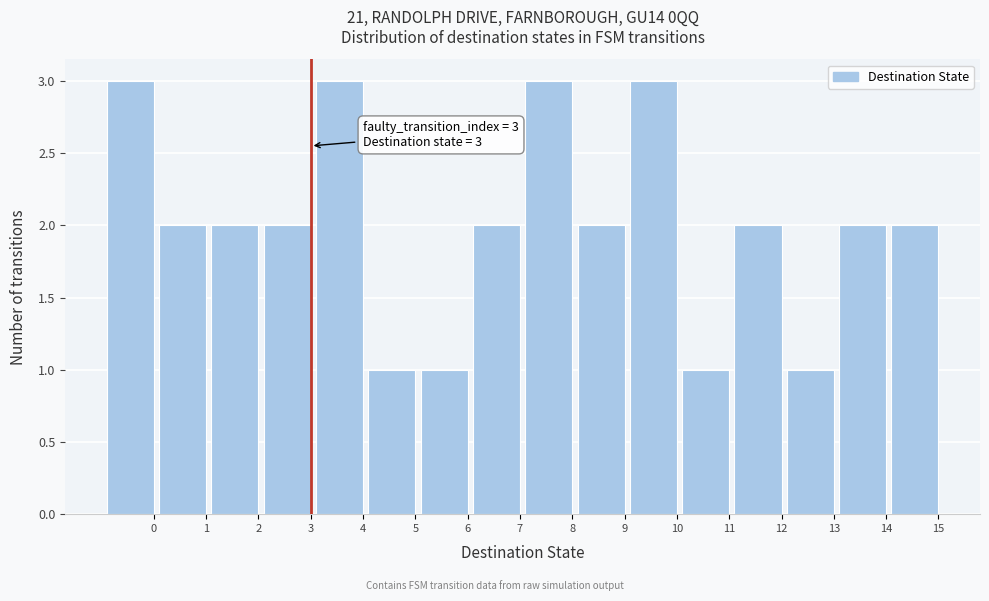

Reading left to right, transcribe all the data shown in this chart.

3	2	2	2	3	1	1	2	3	2	3	1	2	1	2	2